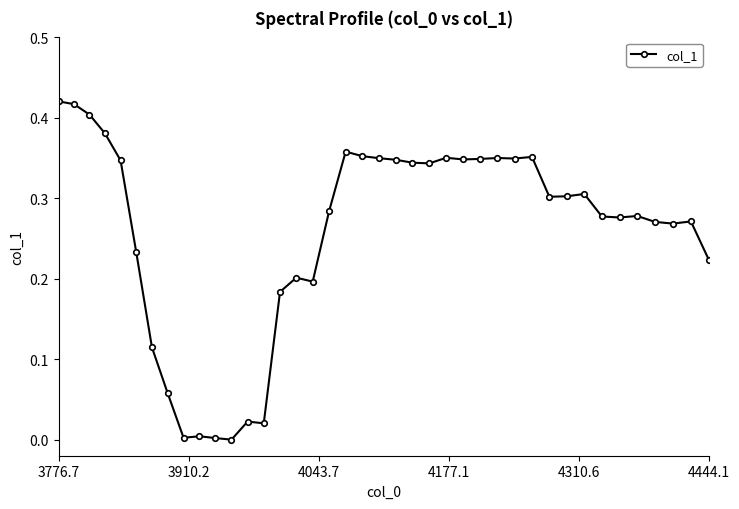

What is the sum of all values?

10.3